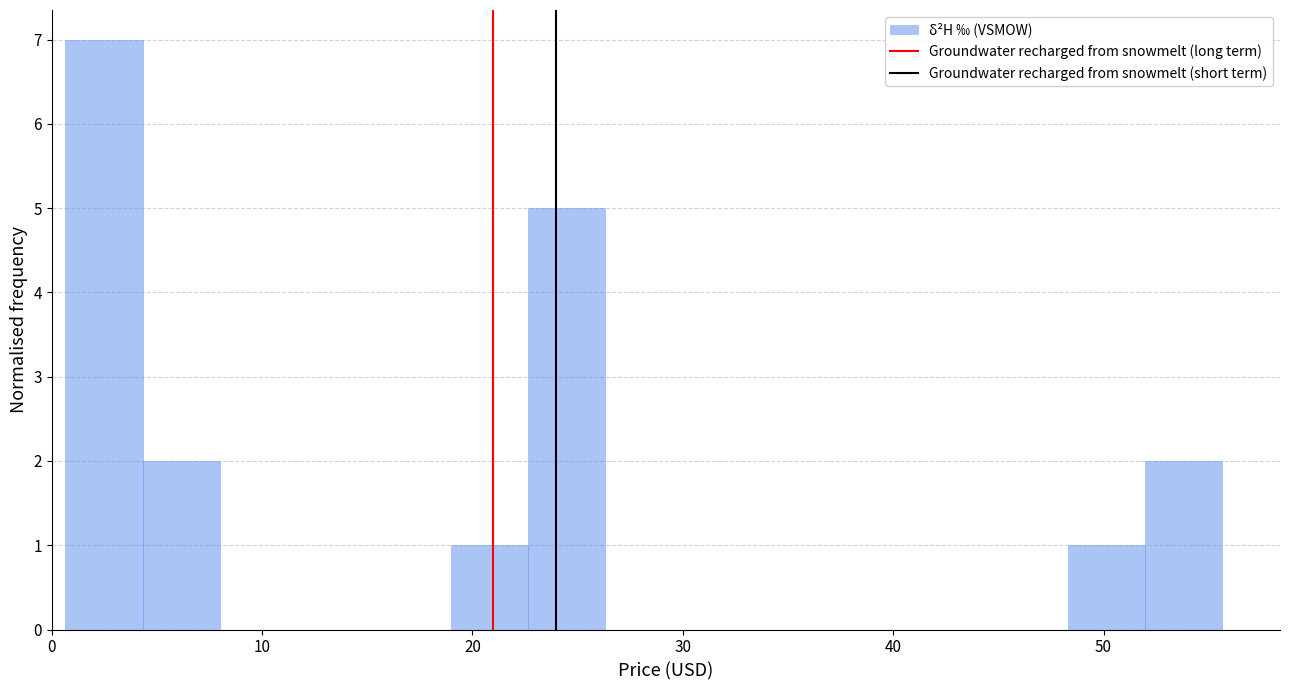

Around what value on the x-axis is the tallest bar? Give the approximate position of its centre, as read against the axis.

2